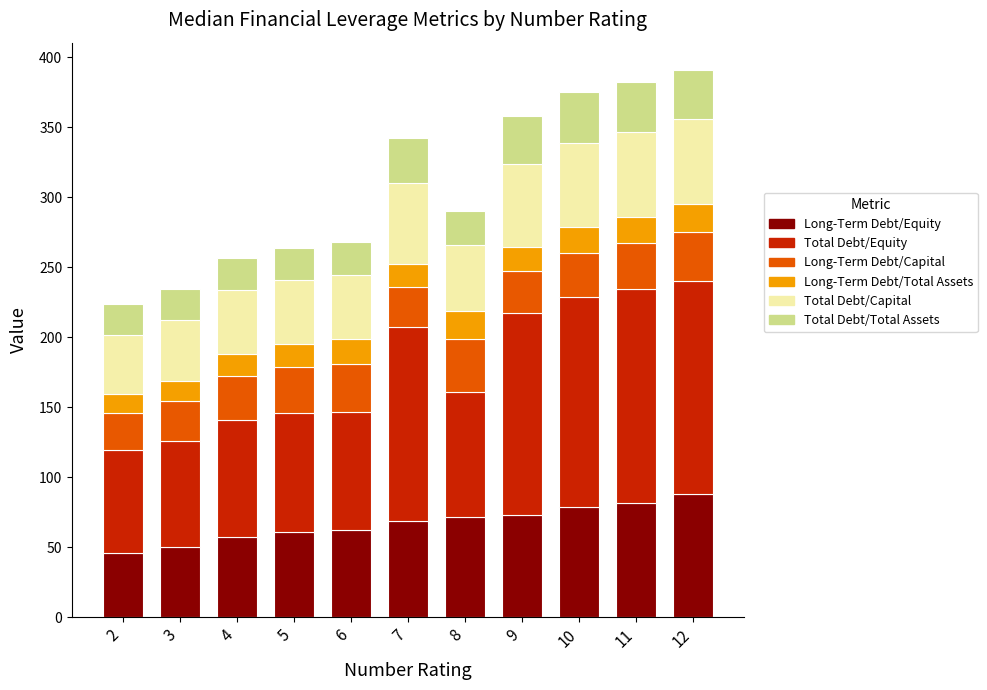

Is it true that Long-Term Debt/Equity equals 73.2 at 9?

True